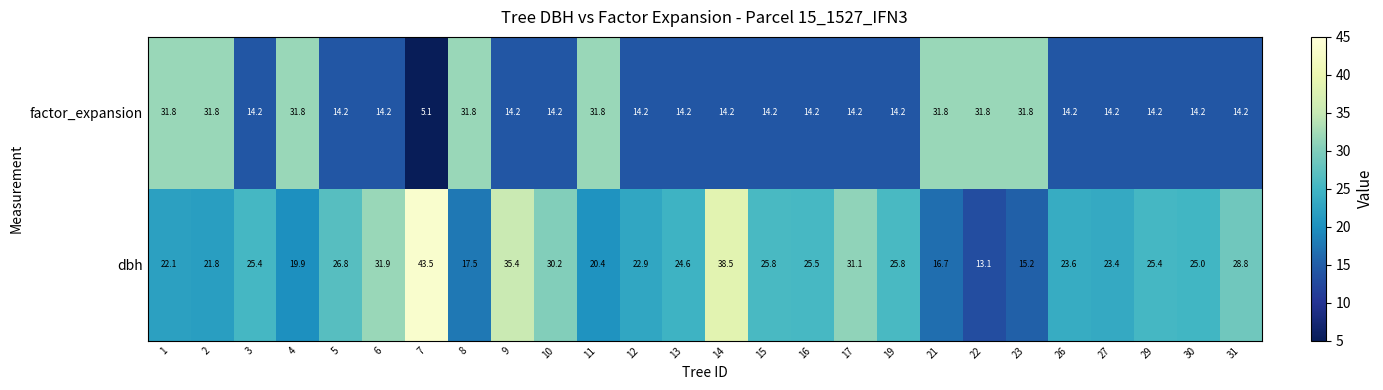

What is the maximum value shown in the chart?

43.5